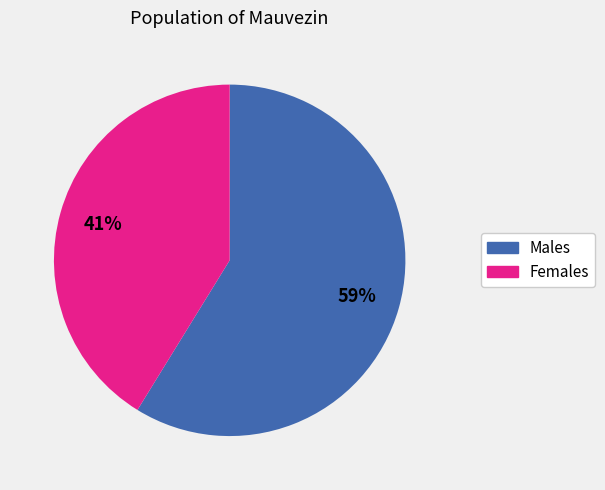

To the nearest percent, what is the difference between the largest and smallest slice percentages?

18%